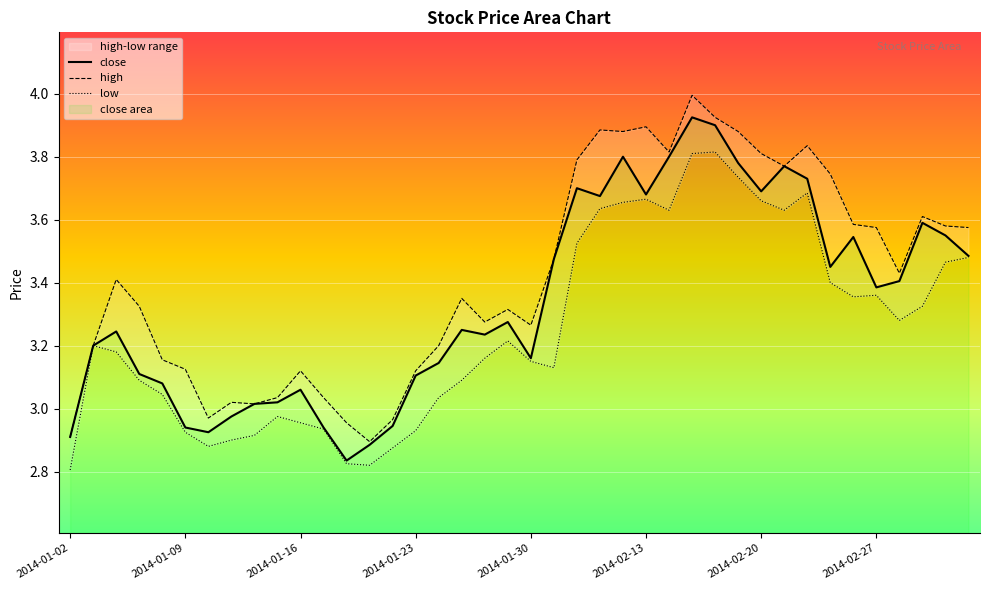

At which category does the chart reach its peak across all series?

2014-02-17